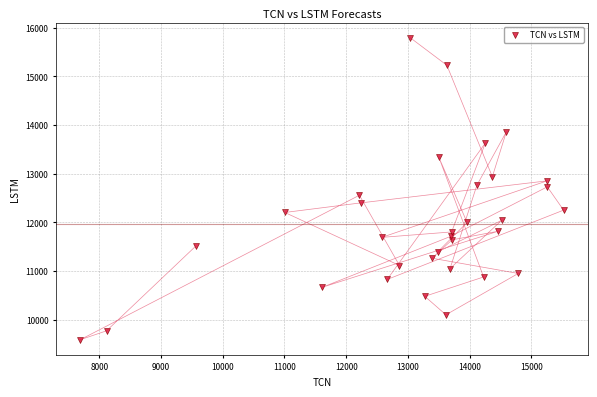

What is the range of X values (max minus min)?

7828.3